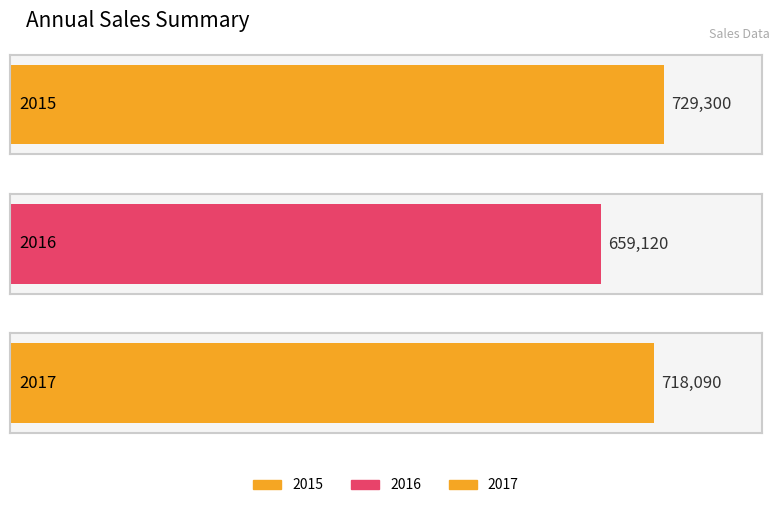

Where does the data first go above 718090?

2015